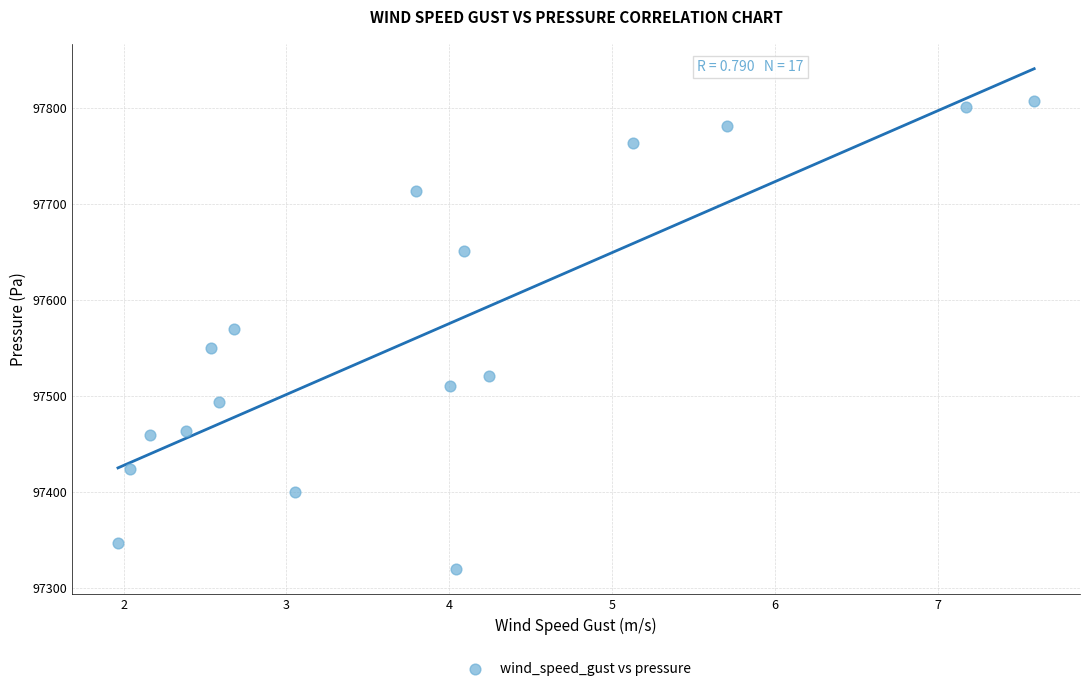

What is the range of X values (max minus min)?

5.6